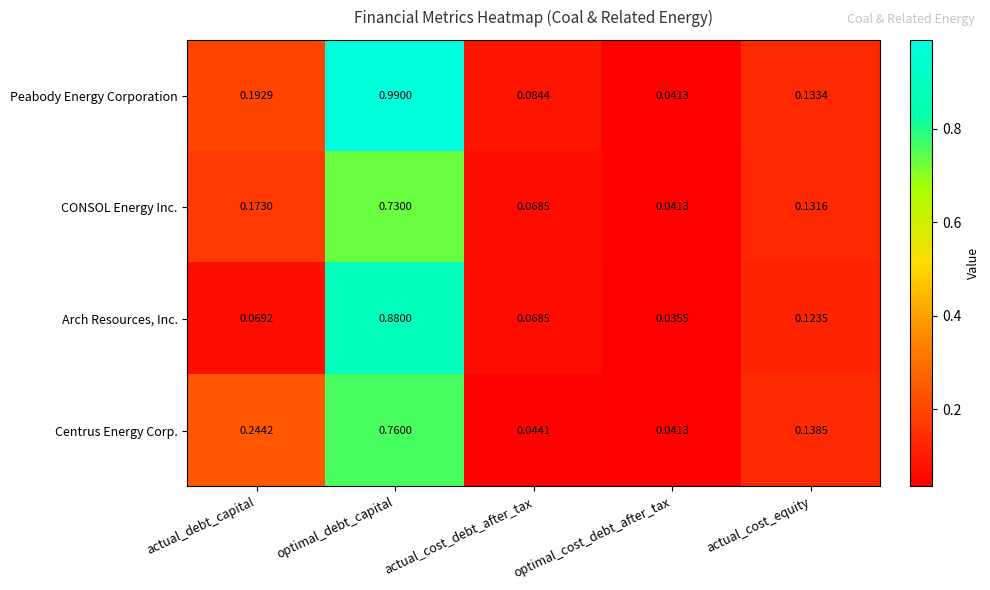

Which label corresponds to the smallest value in the chart?

optimal_cost_debt_after_tax